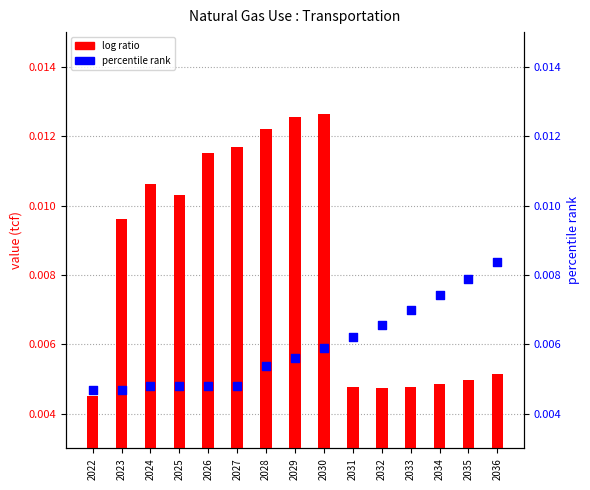

Which series contains the highest Y value?

log ratio